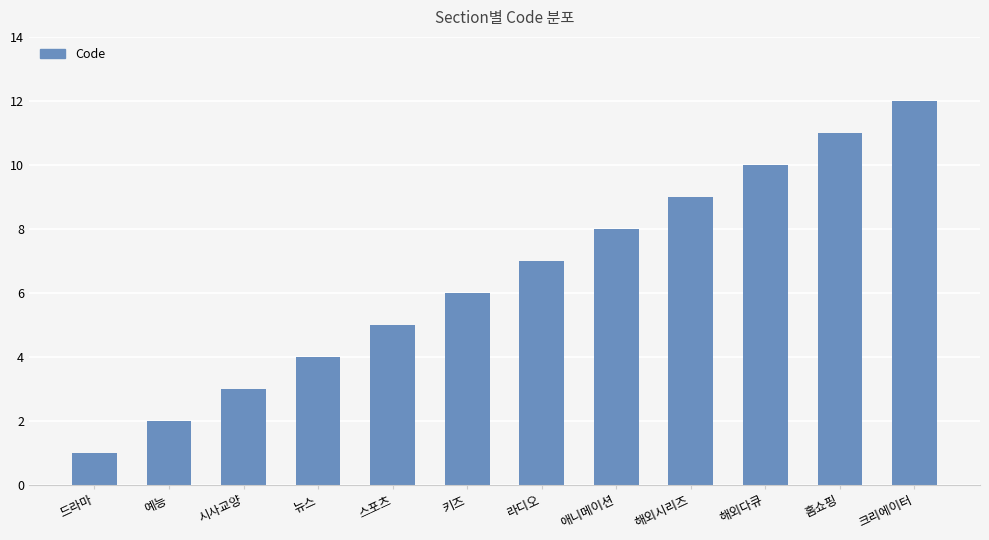

What position from the left is 스포츠?

5